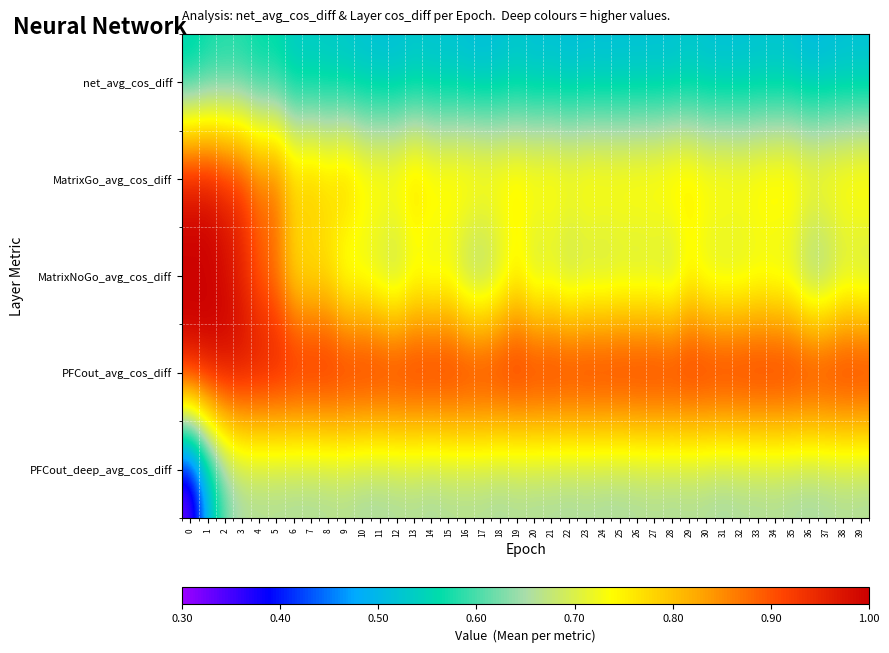

Between 9 and 18, which series saw the biggest shift?

MatrixGo_avg_cos_diff